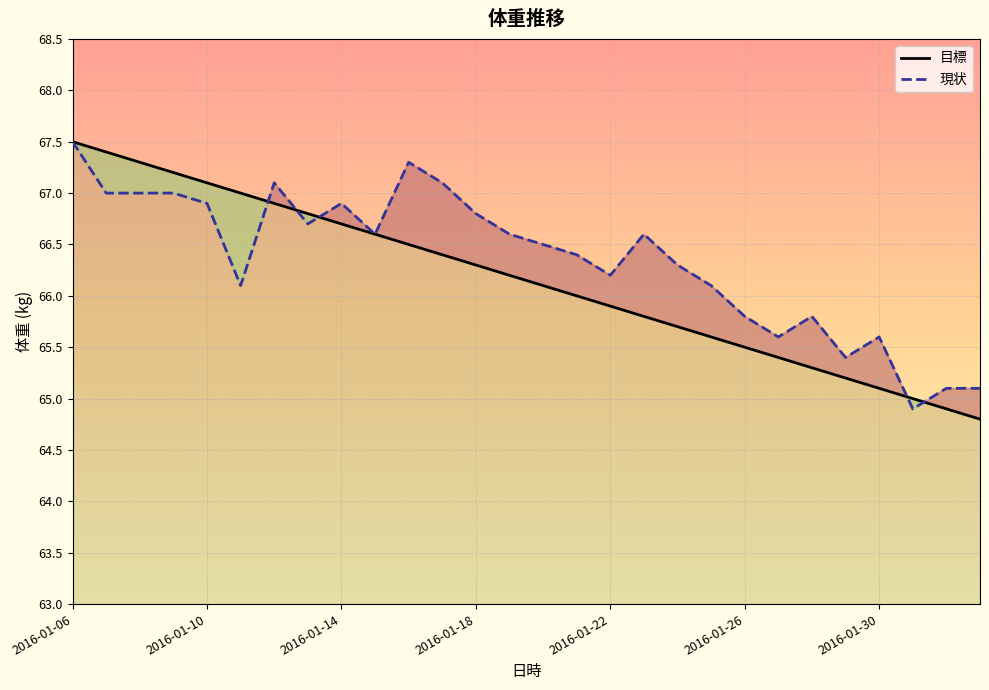

Is the value of 現状 at 2016-01-20 greater than the value of 目標 at 2016-01-24?

Yes